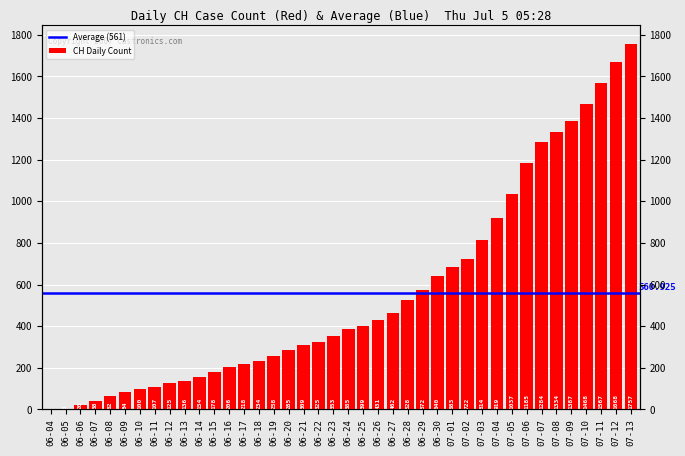

What is the sum of all values?

22437